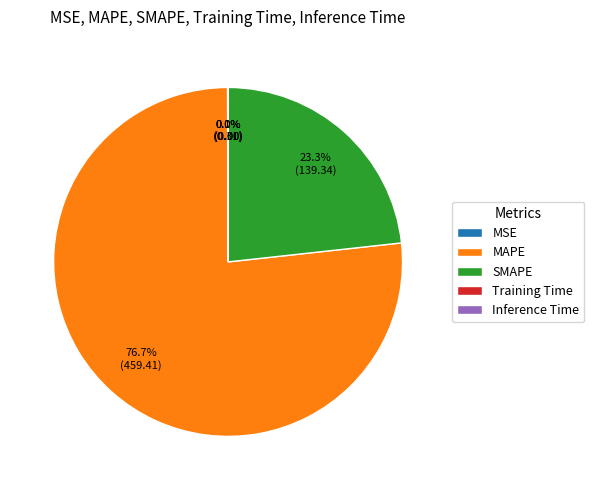

Which category has the biggest portion of the pie?

MAPE